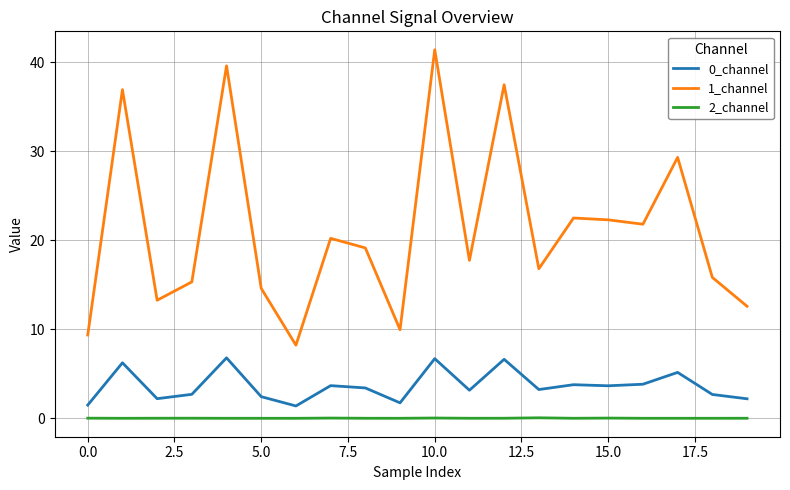

At how many categories does at least one series exceed 20?

9